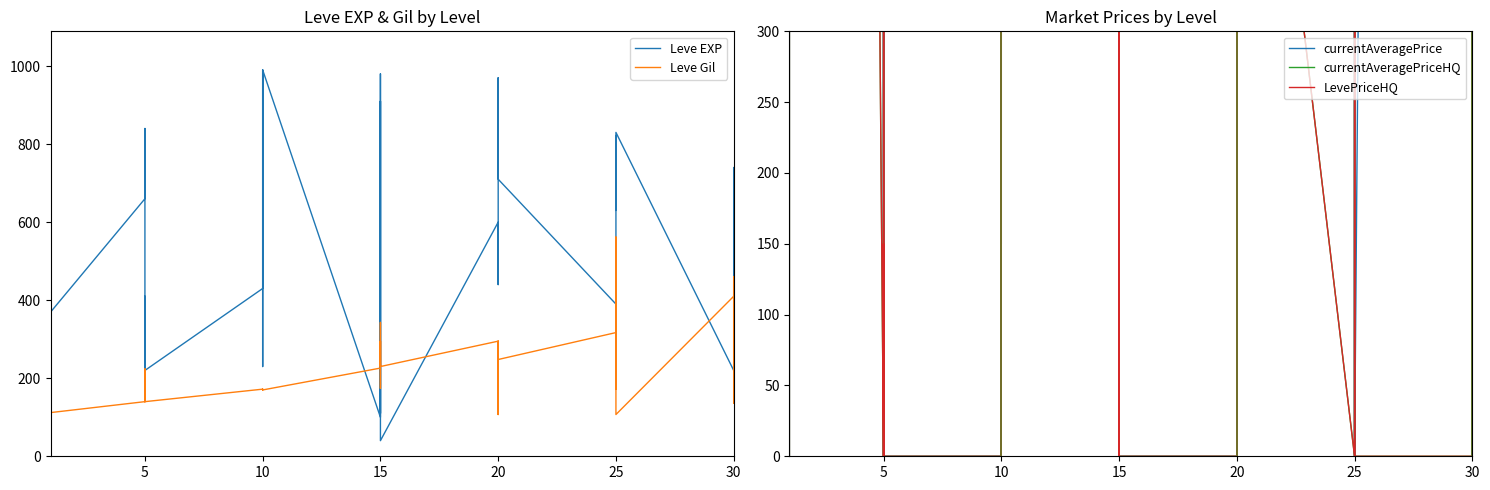

What is the greatest value displayed?

12510254.0